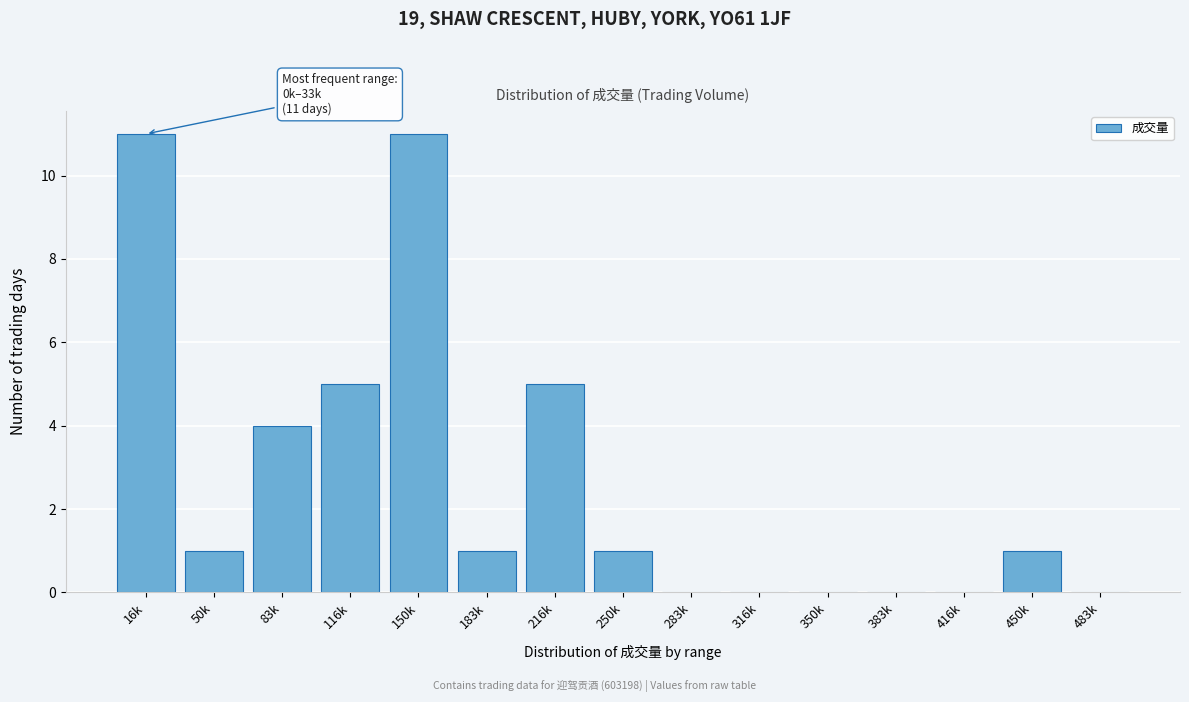

Reading left to right, list all the values displayed in this chart.

16k=11	50k=1	83k=4	116k=5	150k=11	183k=1	216k=5	250k=1	283k=0	316k=0	350k=0	383k=0	416k=0	450k=1	483k=0